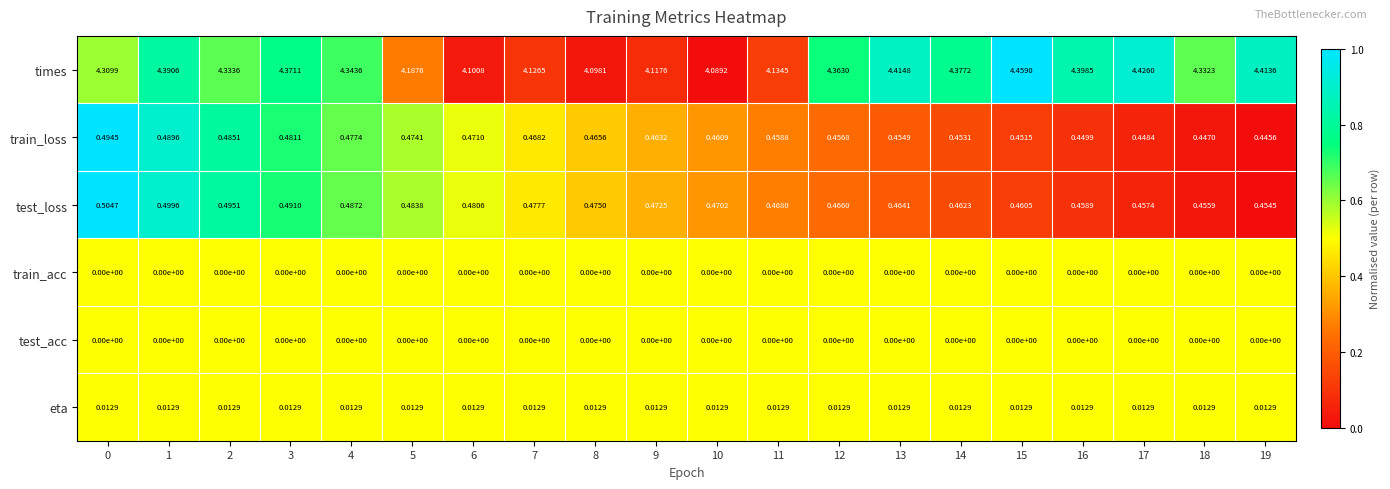

Which series has the widest spread of values?

times